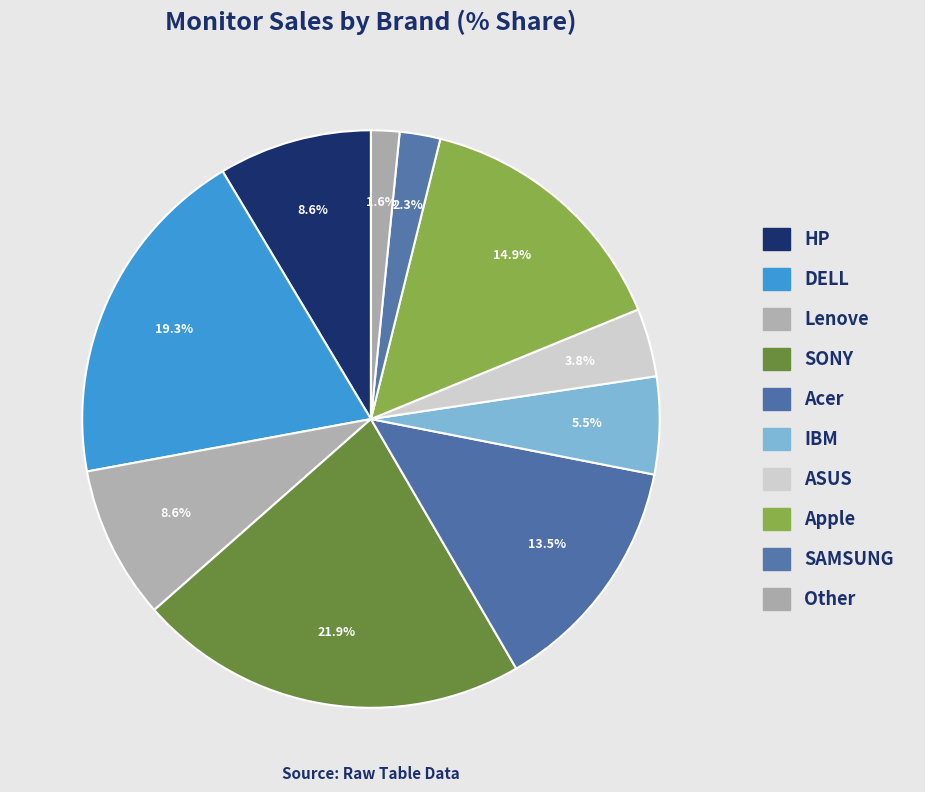

Count the number of slices in the pie.

10